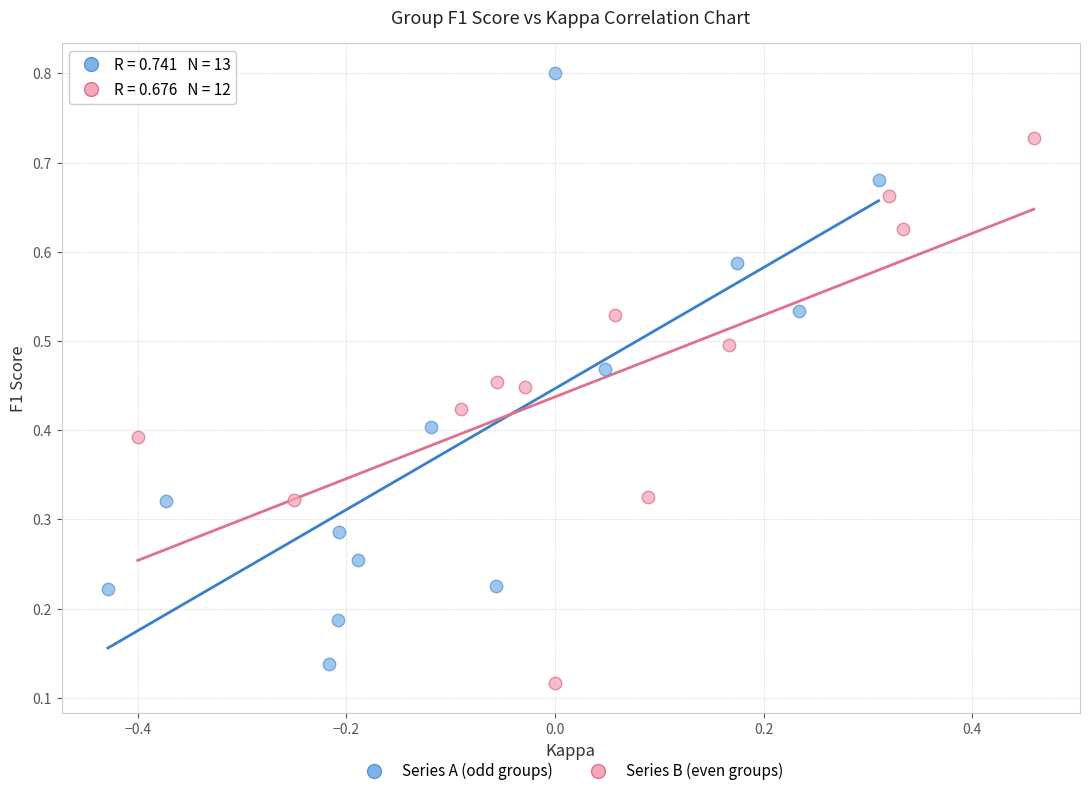

What are all the series names shown in the legend?

Series A (odd groups), Series B (even groups)